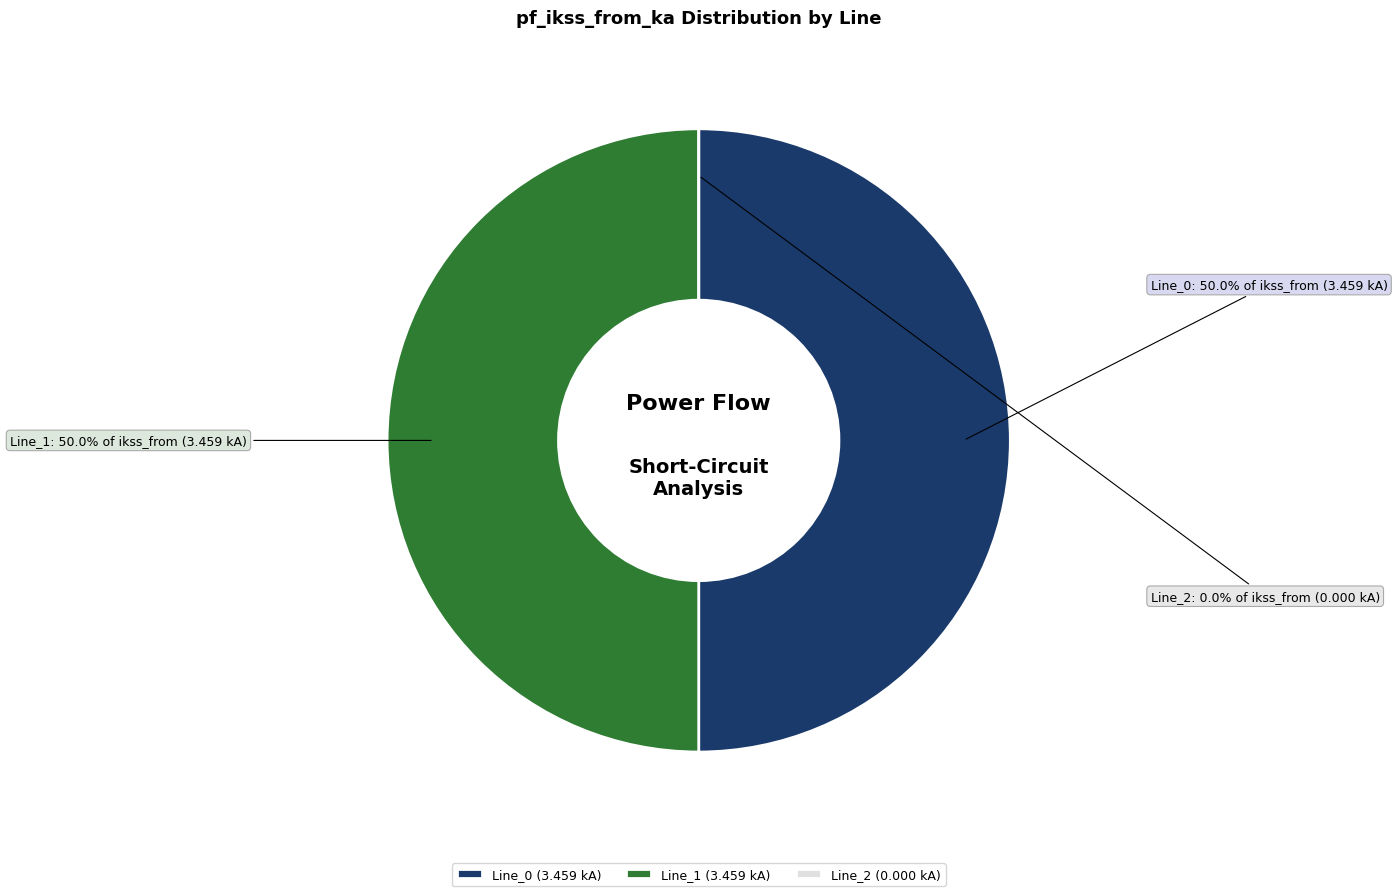

What is the change in value from Line_0 to Line_2?

-3.5